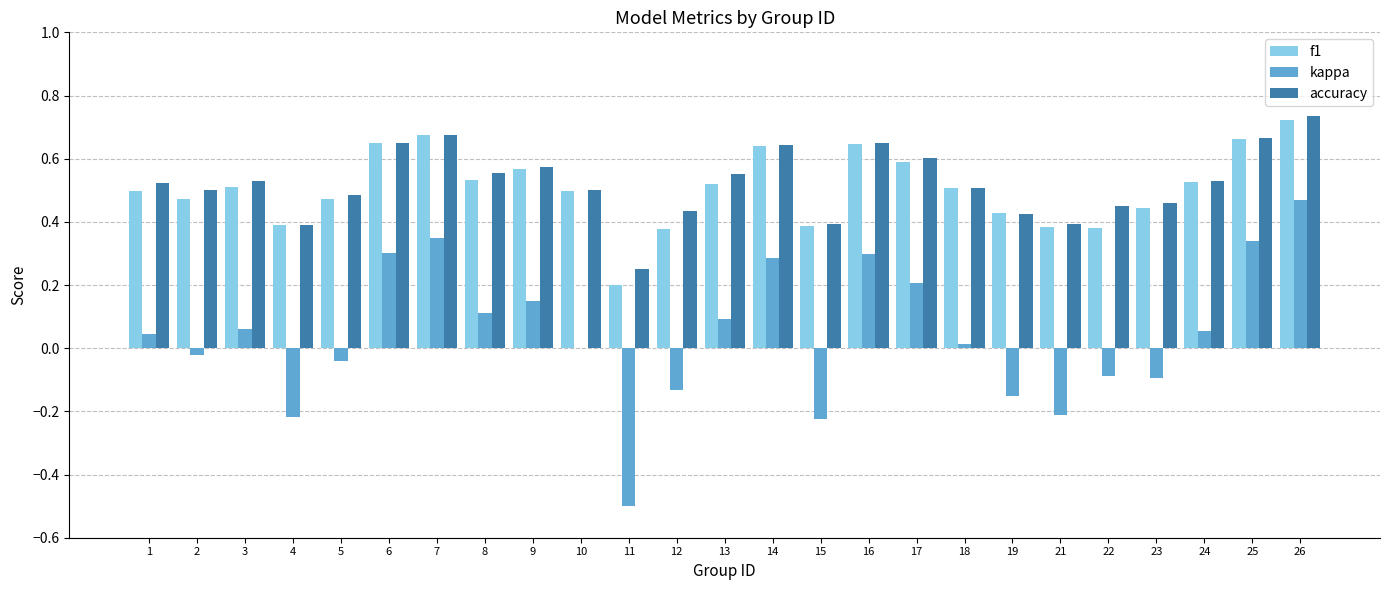

Does the chart contain stacked bars?

No